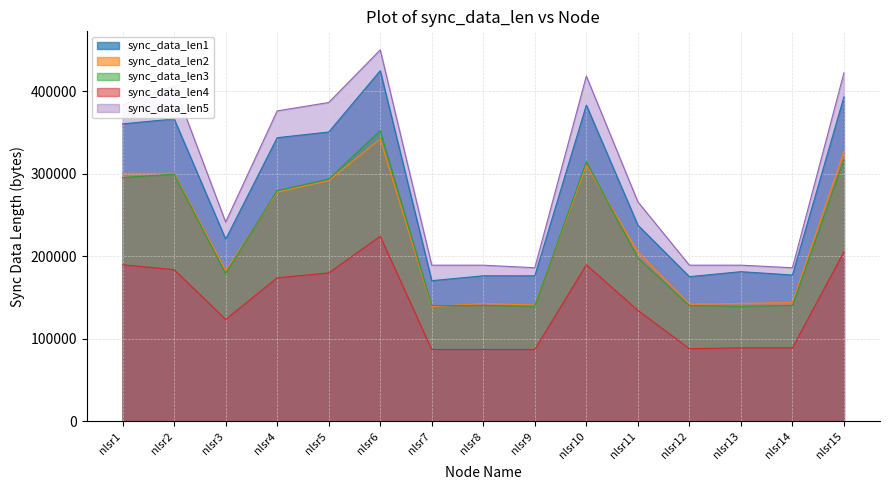

Reading left to right, list all the values displayed in this chart.

sync_data_len0: nlsr1=189675	nlsr2=183788	nlsr3=123417	nlsr4=173864	nlsr5=179778	nlsr6=224271	nlsr7=86932	nlsr8=86932	nlsr9=86932	nlsr10=189634	nlsr11=134432	nlsr12=87925	nlsr13=88932	nlsr14=88921	nlsr15=205405
sync_data_len1: nlsr1=360546	nlsr2=366533	nlsr3=220716	nlsr4=343780	nlsr5=350700	nlsr6=424979	nlsr7=170398	nlsr8=176316	nlsr9=176272	nlsr10=383260	nlsr11=237763	nlsr12=175284	nlsr13=181313	nlsr14=177262	nlsr15=393258
sync_data_len2: nlsr1=300601	nlsr2=300501	nlsr3=182484	nlsr4=277725	nlsr5=291608	nlsr6=342198	nlsr7=138884	nlsr8=142764	nlsr9=140849	nlsr10=310390	nlsr11=205349	nlsr12=141860	nlsr13=142754	nlsr14=143844	nlsr15=327278
sync_data_len3: nlsr1=295425	nlsr2=299525	nlsr3=179214	nlsr4=279588	nlsr5=293542	nlsr6=352277	nlsr7=140258	nlsr8=140308	nlsr9=139329	nlsr10=314402	nlsr11=198031	nlsr12=140300	nlsr13=139296	nlsr14=140323	nlsr15=317453
sync_data_len4: nlsr1=383461	nlsr2=406932	nlsr3=241473	nlsr4=376293	nlsr5=386462	nlsr6=450241	nlsr7=189198	nlsr8=189174	nlsr9=186072	nlsr10=418494	nlsr11=266059	nlsr12=189196	nlsr13=189200	nlsr14=186074	nlsr15=422494